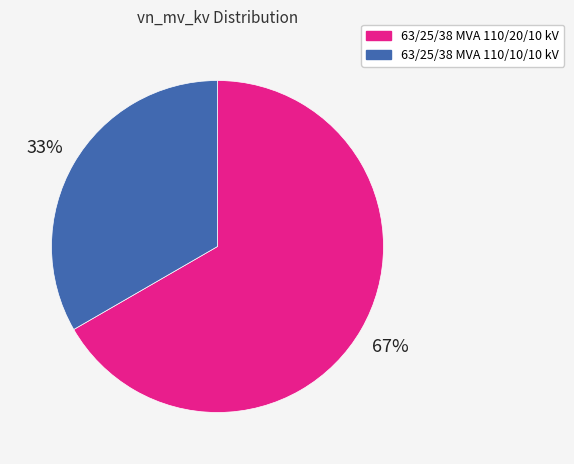

Do 63/25/38 MVA 110/20/10 kV and 63/25/38 MVA 110/10/10 kV together represent more than half of the pie?

Yes